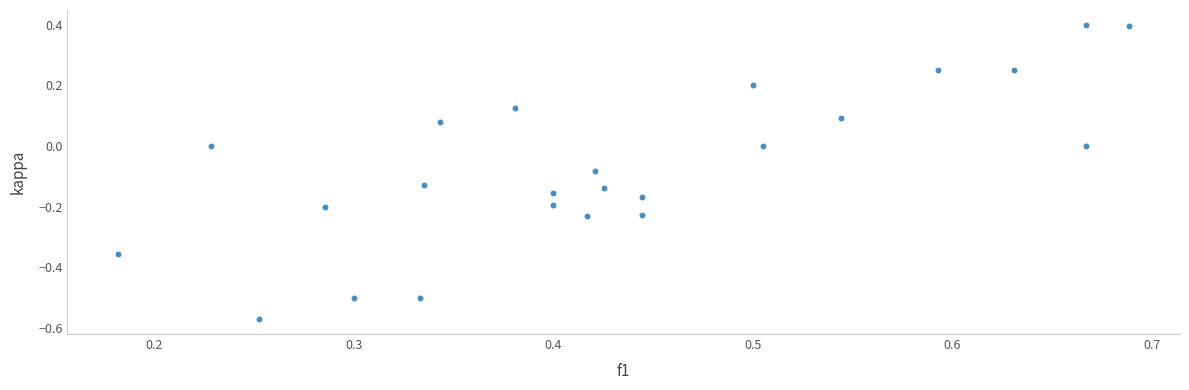

What is the range of X values (max minus min)?

0.5